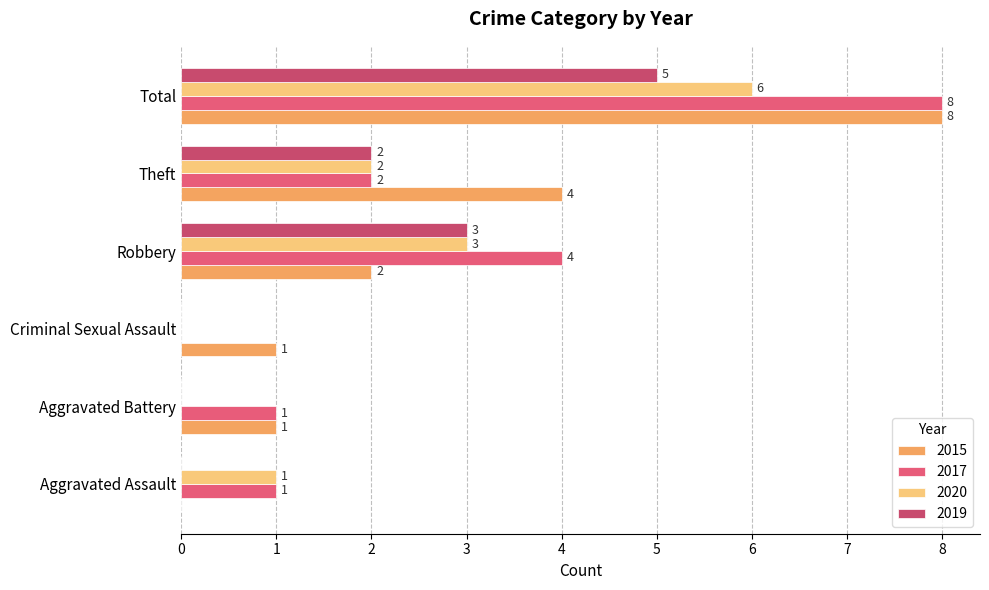

Between Robbery and Total, which series saw the biggest shift?

2015